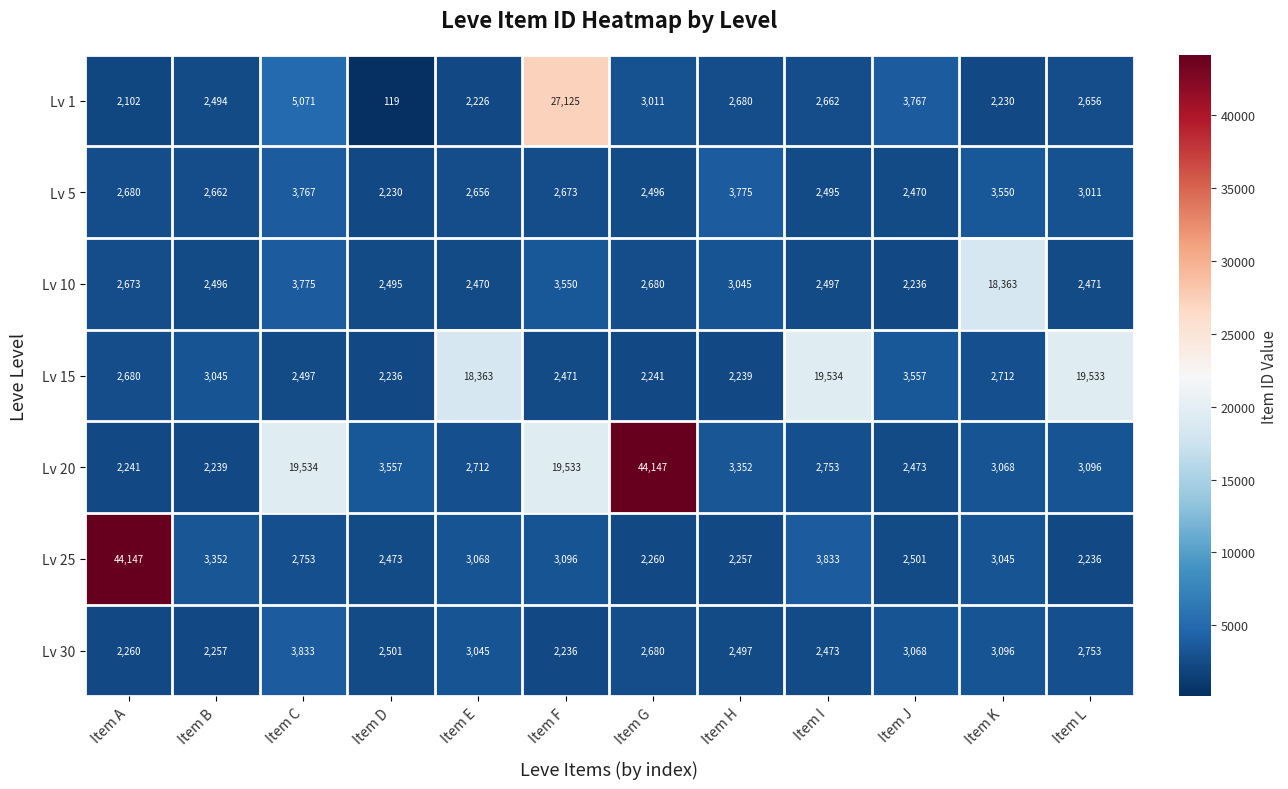

At which label is Lv 25 closest to 23191?

Item I